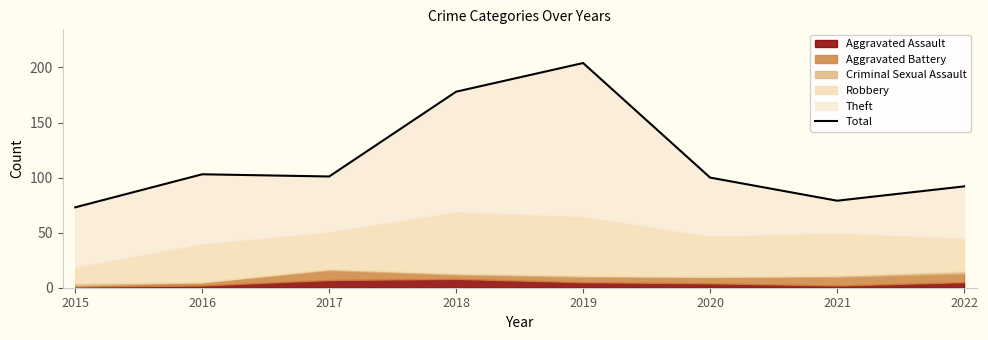

Which label corresponds to the largest value in the chart?

2019